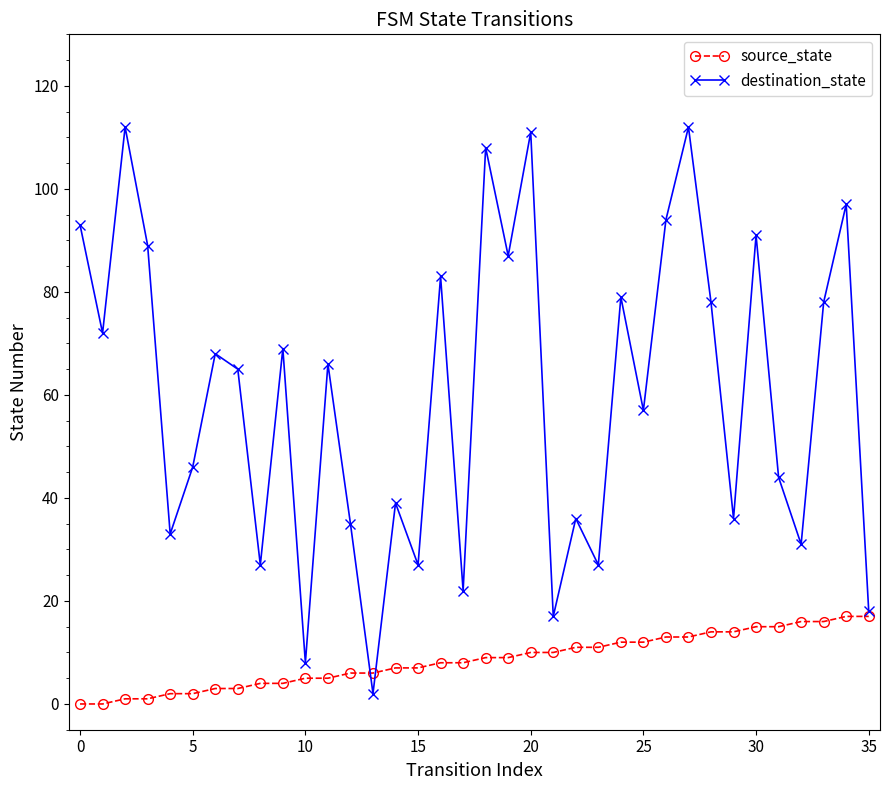

What is the minimum value for destination_state?

2